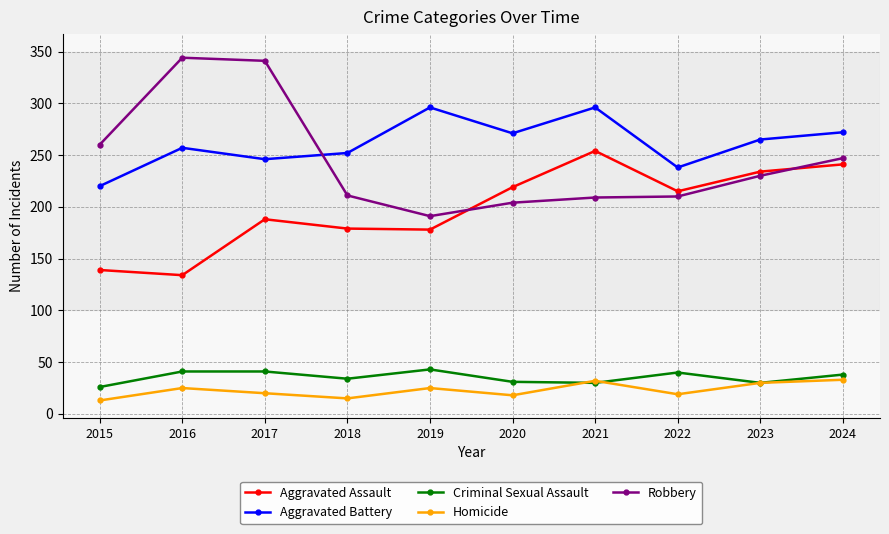

Which category has the highest value across all series?

2016